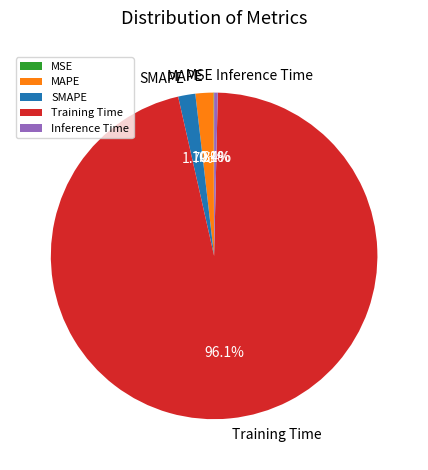

Between SMAPE and Inference Time, which is larger?

SMAPE